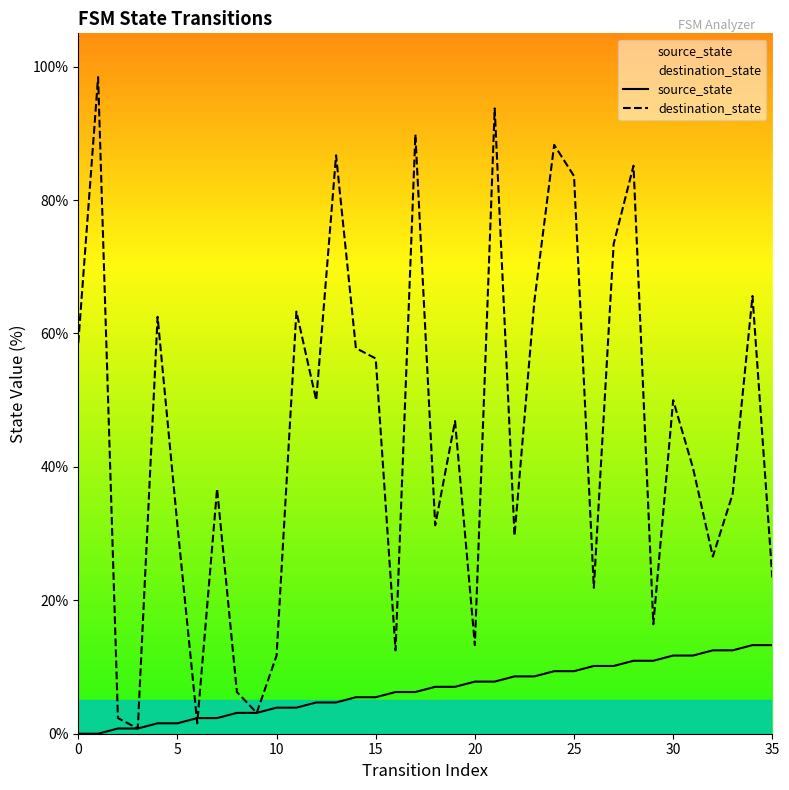

True or false: destination_state has more than 1 points higher than both neighbors.

True